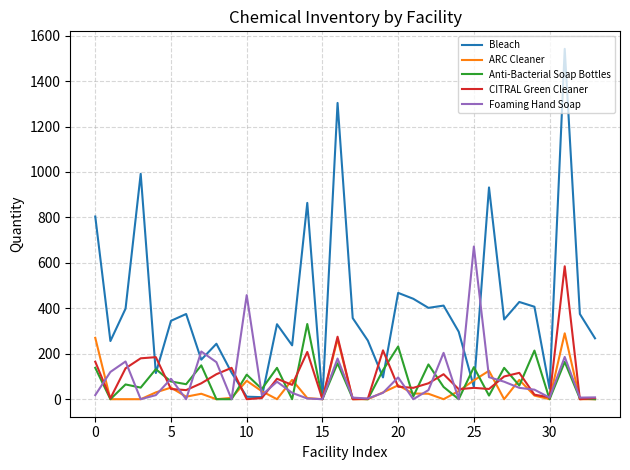

Which series has the largest range (max minus min)?

Bleach